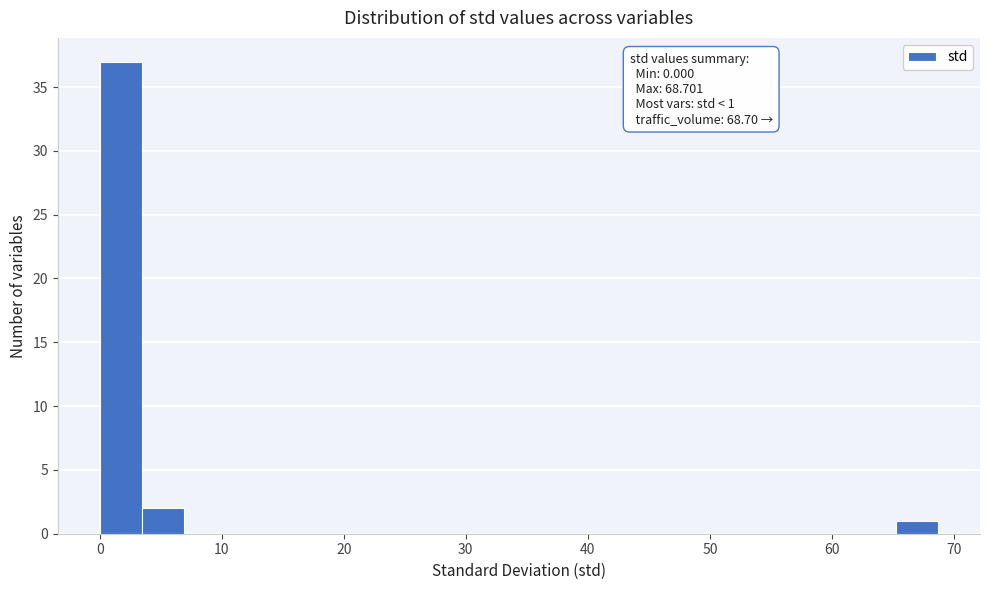

Around what value on the x-axis is the tallest bar? Give the approximate position of its centre, as read against the axis.

2